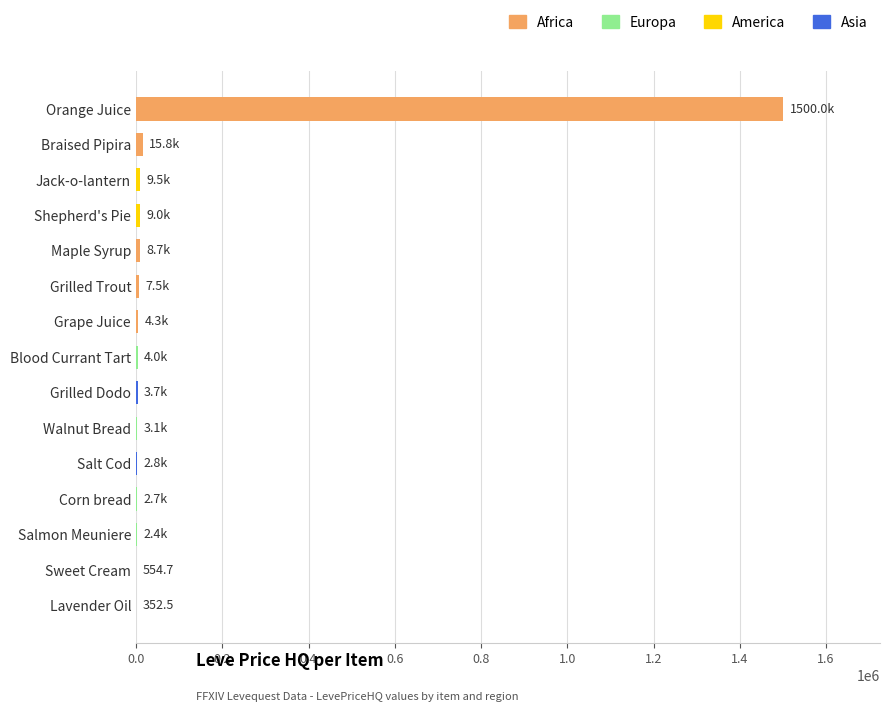

What is the sum of all values?

1574378.8